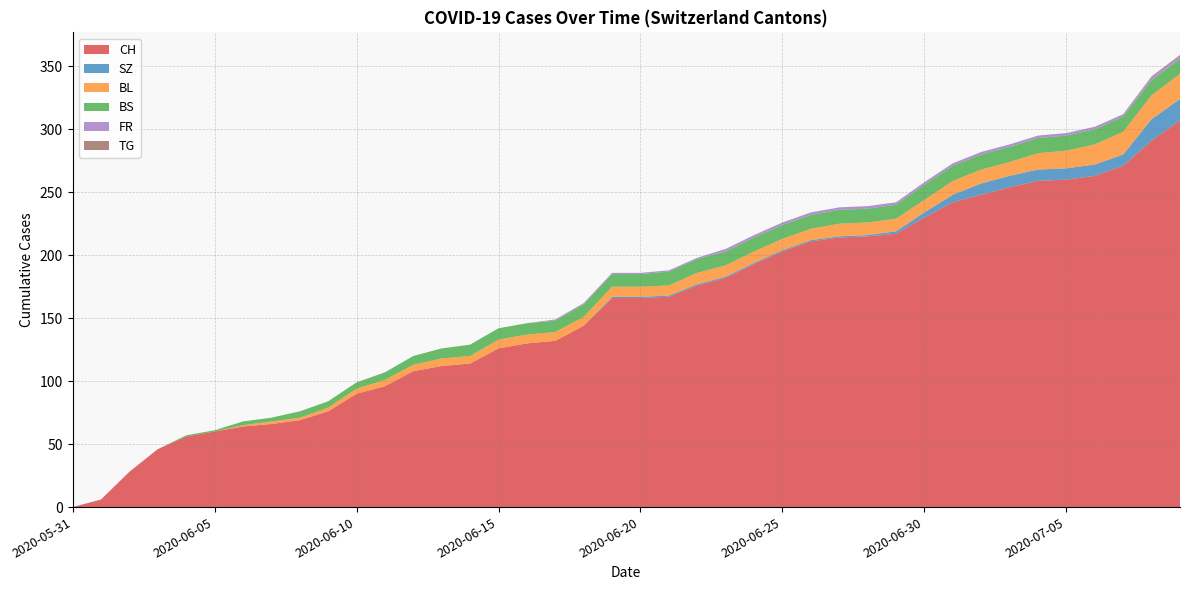

Reading left to right, transcribe all the data shown in this chart.

CH: 2020-05-31=0	2020-06-01=6	2020-06-02=28	2020-06-03=46	2020-06-04=56	2020-06-05=60	2020-06-06=64	2020-06-07=66	2020-06-08=69	2020-06-09=76	2020-06-10=90	2020-06-11=96	2020-06-12=108	2020-06-13=112	2020-06-14=114	2020-06-15=126	2020-06-16=130	2020-06-17=132	2020-06-18=144	2020-06-19=166	2020-06-20=166	2020-06-21=167	2020-06-22=176	2020-06-23=182	2020-06-24=193	2020-06-25=203	2020-06-26=211	2020-06-27=214	2020-06-28=215	2020-06-29=217	2020-06-30=230	2020-07-01=242	2020-07-02=248	2020-07-03=254	2020-07-04=259	2020-07-05=260	2020-07-06=263	2020-07-07=271	2020-07-08=291	2020-07-09=307
SZ: 2020-05-31=0	2020-06-01=0	2020-06-02=0	2020-06-03=0	2020-06-04=0	2020-06-05=0	2020-06-06=0	2020-06-07=0	2020-06-08=0	2020-06-09=0	2020-06-10=0	2020-06-11=0	2020-06-12=0	2020-06-13=0	2020-06-14=0	2020-06-15=0	2020-06-16=0	2020-06-17=0	2020-06-18=0	2020-06-19=1	2020-06-20=1	2020-06-21=1	2020-06-22=1	2020-06-23=1	2020-06-24=1	2020-06-25=1	2020-06-26=1	2020-06-27=1	2020-06-28=1	2020-06-29=2	2020-06-30=4	2020-07-01=6	2020-07-02=9	2020-07-03=9	2020-07-04=9	2020-07-05=9	2020-07-06=9	2020-07-07=9	2020-07-08=17	2020-07-09=17
BL: 2020-05-31=0	2020-06-01=0	2020-06-02=0	2020-06-03=0	2020-06-04=0	2020-06-05=0	2020-06-06=1	2020-06-07=2	2020-06-08=2	2020-06-09=3	2020-06-10=4	2020-06-11=5	2020-06-12=5	2020-06-13=6	2020-06-14=6	2020-06-15=7	2020-06-16=7	2020-06-17=7	2020-06-18=7	2020-06-19=8	2020-06-20=8	2020-06-21=8	2020-06-22=9	2020-06-23=9	2020-06-24=9	2020-06-25=9	2020-06-26=9	2020-06-27=10	2020-06-28=10	2020-06-29=10	2020-06-30=10	2020-07-01=11	2020-07-02=11	2020-07-03=11	2020-07-04=13	2020-07-05=14	2020-07-06=16	2020-07-07=18	2020-07-08=19	2020-07-09=20
BS: 2020-05-31=0	2020-06-01=0	2020-06-02=0	2020-06-03=0	2020-06-04=1	2020-06-05=1	2020-06-06=3	2020-06-07=3	2020-06-08=5	2020-06-09=5	2020-06-10=5	2020-06-11=6	2020-06-12=7	2020-06-13=8	2020-06-14=9	2020-06-15=9	2020-06-16=9	2020-06-17=9	2020-06-18=10	2020-06-19=10	2020-06-20=10	2020-06-21=11	2020-06-22=11	2020-06-23=11	2020-06-24=11	2020-06-25=11	2020-06-26=11	2020-06-27=11	2020-06-28=11	2020-06-29=11	2020-06-30=12	2020-07-01=12	2020-07-02=12	2020-07-03=12	2020-07-04=12	2020-07-05=12	2020-07-06=12	2020-07-07=12	2020-07-08=12	2020-07-09=12
FR: 2020-05-31=0	2020-06-01=0	2020-06-02=0	2020-06-03=0	2020-06-04=0	2020-06-05=0	2020-06-06=0	2020-06-07=0	2020-06-08=0	2020-06-09=0	2020-06-10=0	2020-06-11=0	2020-06-12=0	2020-06-13=0	2020-06-14=0	2020-06-15=0	2020-06-16=0	2020-06-17=1	2020-06-18=1	2020-06-19=1	2020-06-20=1	2020-06-21=1	2020-06-22=1	2020-06-23=2	2020-06-24=2	2020-06-25=2	2020-06-26=2	2020-06-27=2	2020-06-28=2	2020-06-29=2	2020-06-30=2	2020-07-01=2	2020-07-02=2	2020-07-03=2	2020-07-04=2	2020-07-05=2	2020-07-06=2	2020-07-07=2	2020-07-08=2	2020-07-09=2
TG: 2020-05-31=0	2020-06-01=0	2020-06-02=0	2020-06-03=0	2020-06-04=0	2020-06-05=0	2020-06-06=0	2020-06-07=0	2020-06-08=0	2020-06-09=0	2020-06-10=0	2020-06-11=0	2020-06-12=0	2020-06-13=0	2020-06-14=0	2020-06-15=0	2020-06-16=0	2020-06-17=0	2020-06-18=0	2020-06-19=0	2020-06-20=0	2020-06-21=0	2020-06-22=0	2020-06-23=0	2020-06-24=0	2020-06-25=0	2020-06-26=0	2020-06-27=0	2020-06-28=0	2020-06-29=0	2020-06-30=0	2020-07-01=0	2020-07-02=0	2020-07-03=0	2020-07-04=0	2020-07-05=0	2020-07-06=0	2020-07-07=0	2020-07-08=1	2020-07-09=1